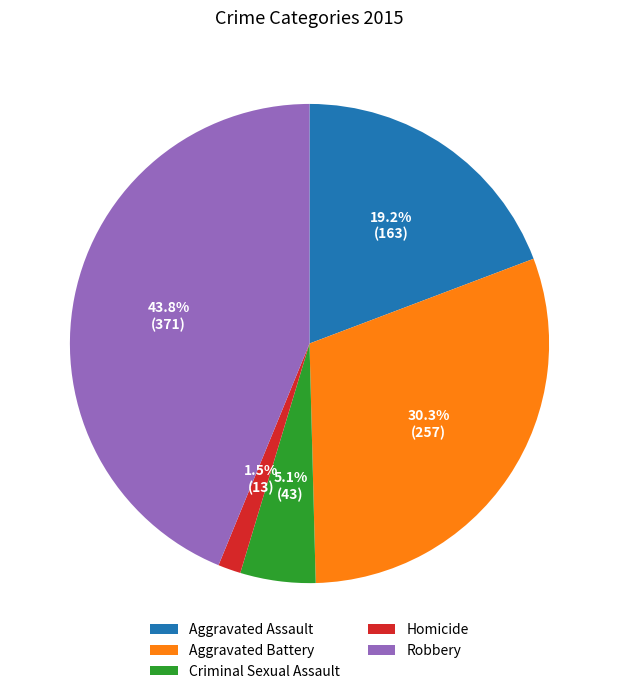

What percentage is NOT represented by Aggravated Battery?

69.7%